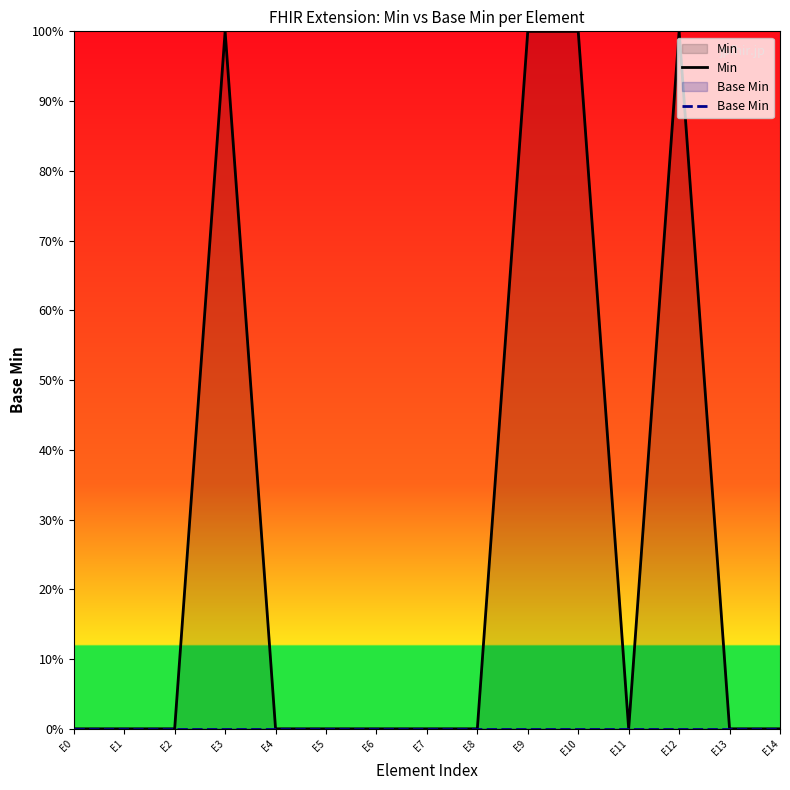

What is the difference between the highest and lowest values at E3?

1